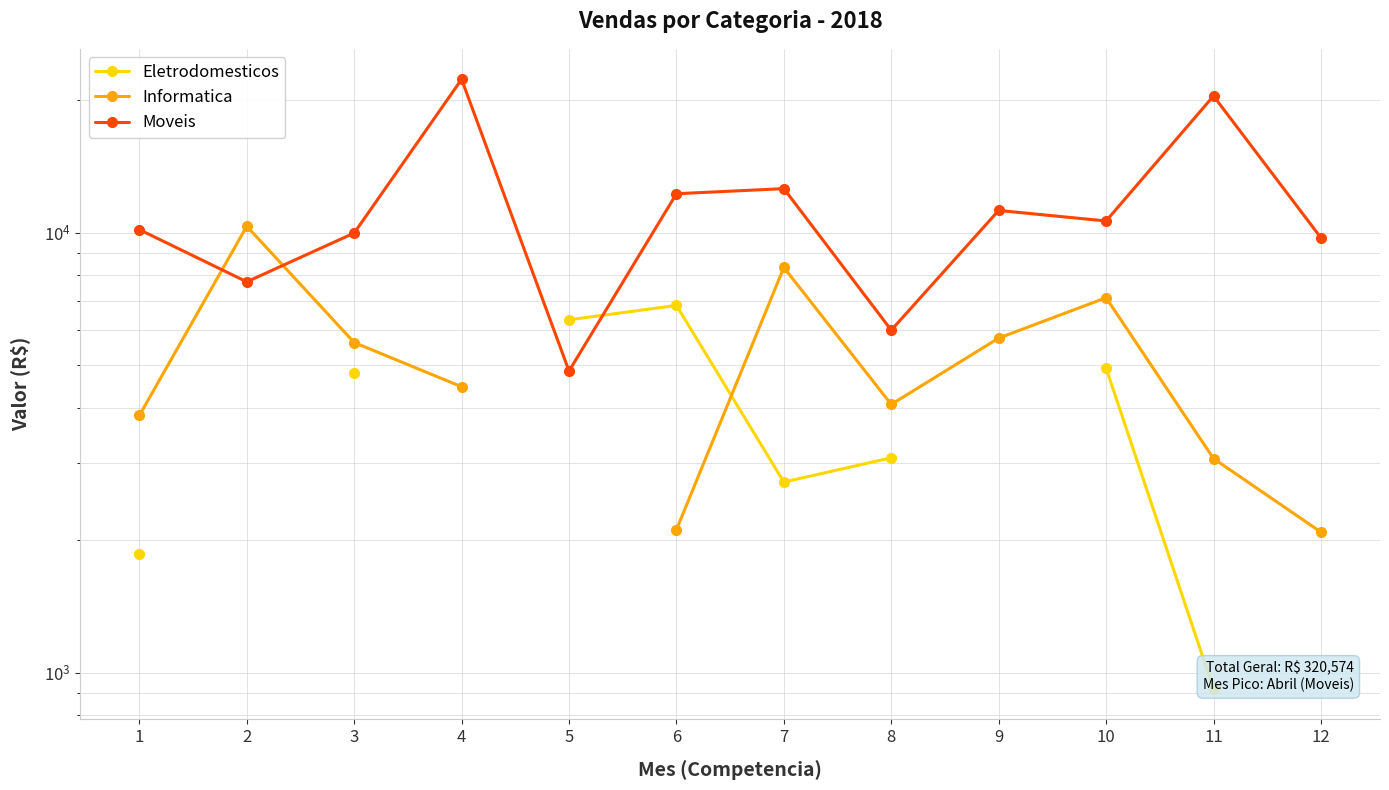

Is this an area chart (filled region under the line)?

No